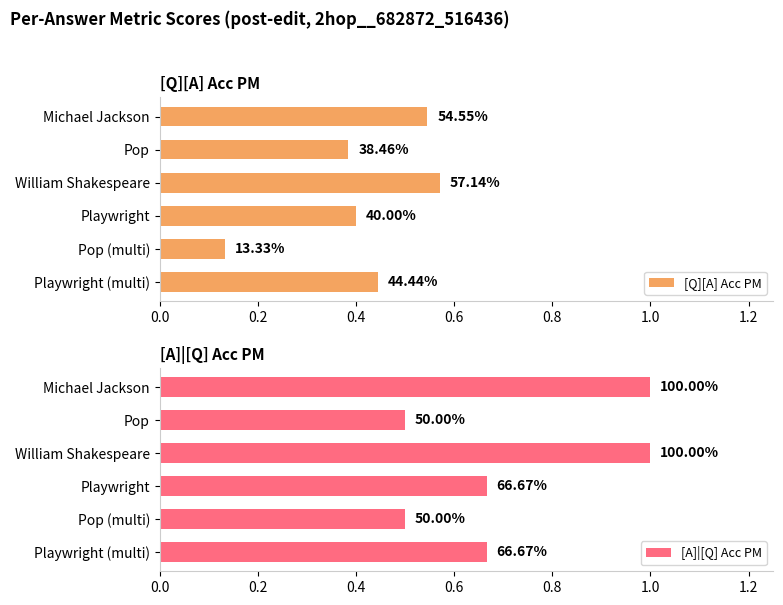

List the series in order of their peak value, highest first.

[A]|[Q] Acc PM, [Q][A] Acc PM